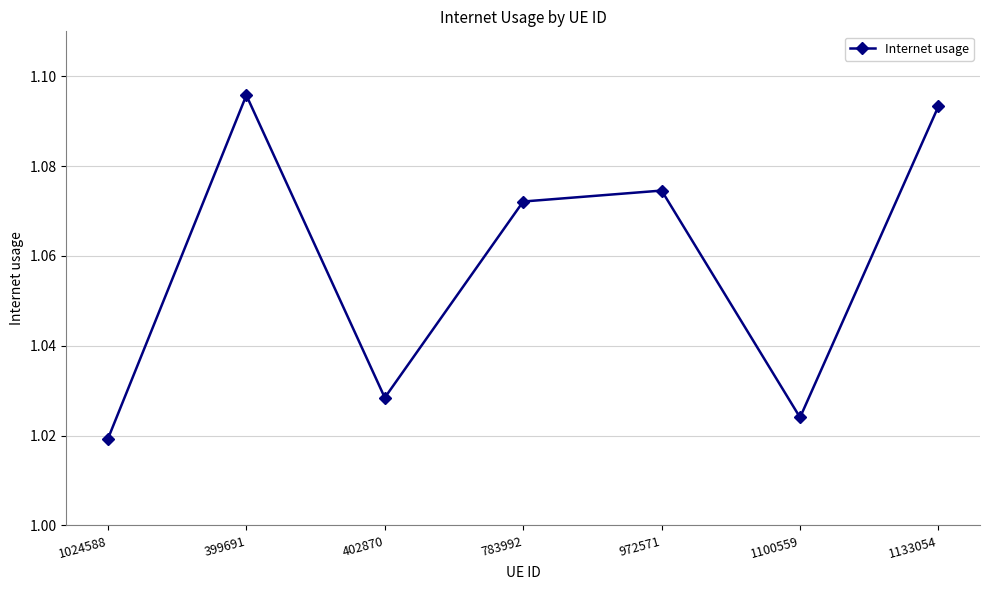

What is the sum of the values at 399691 and 1100559?

2.1